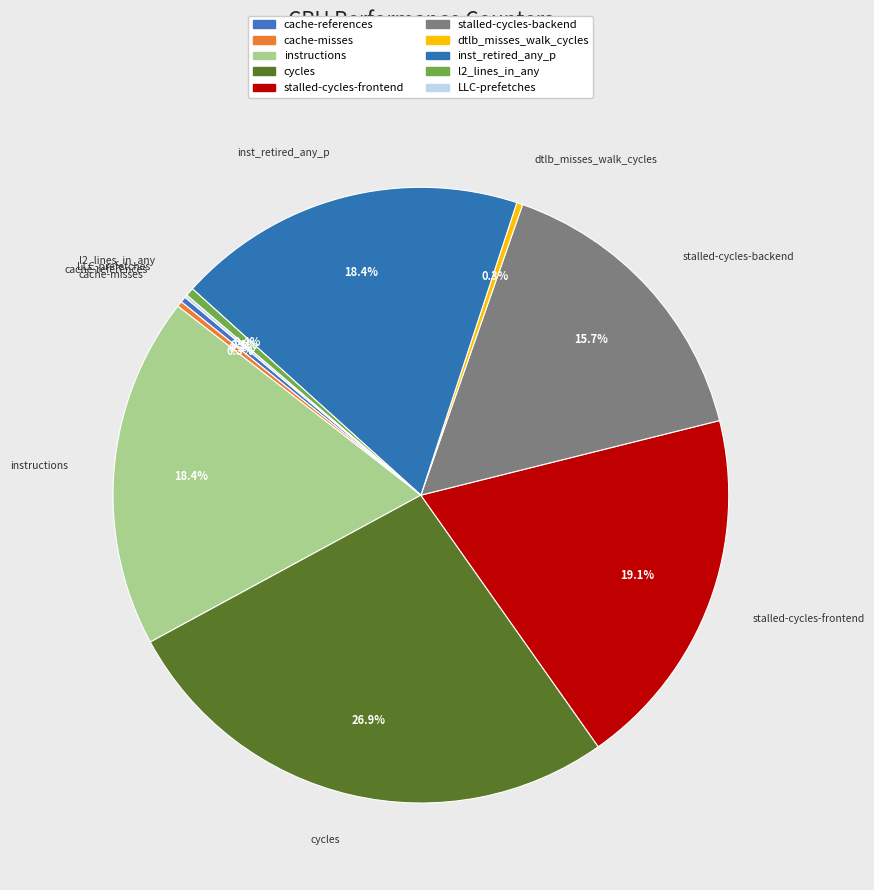

What is the total percentage of inst_retired_any_p and instructions?

36.8%